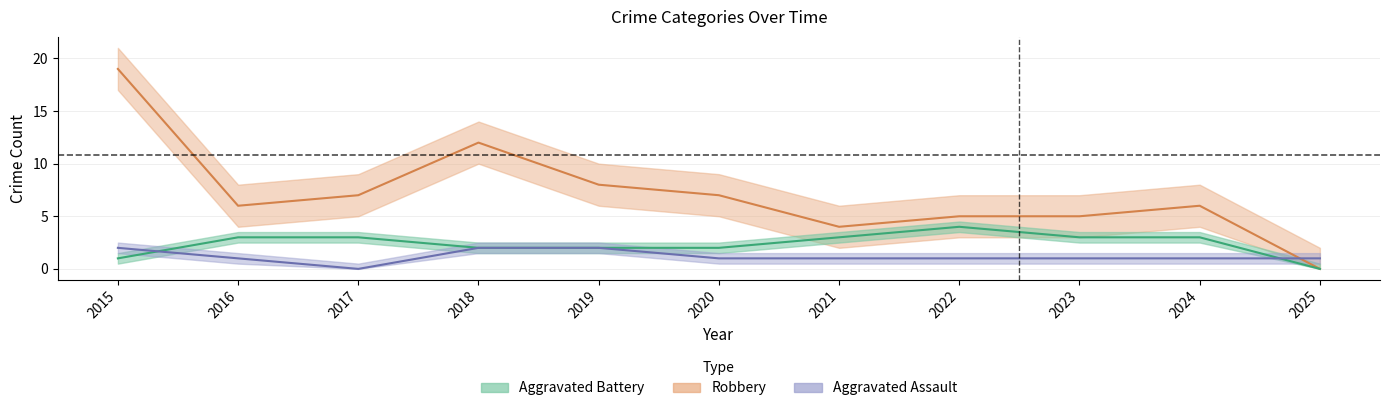

Reading right to left, list all the values displayed in this chart.

Aggravated Assault: 1	1	1	1	1	1	2	2	0	1	2
Aggravated Battery: 0	3	3	4	3	2	2	2	3	3	1
Robbery: 0	6	5	5	4	7	8	12	7	6	19